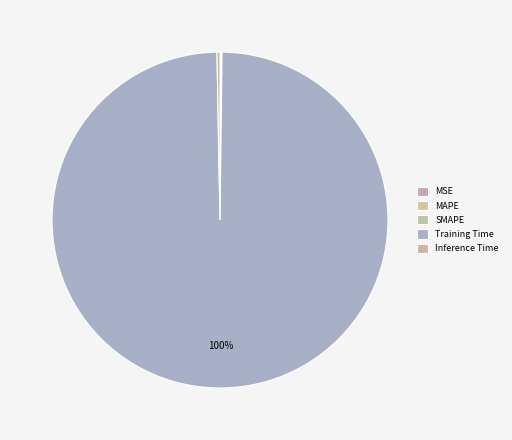

The Inference Time slice represents 7% of the pie. True or false?

False